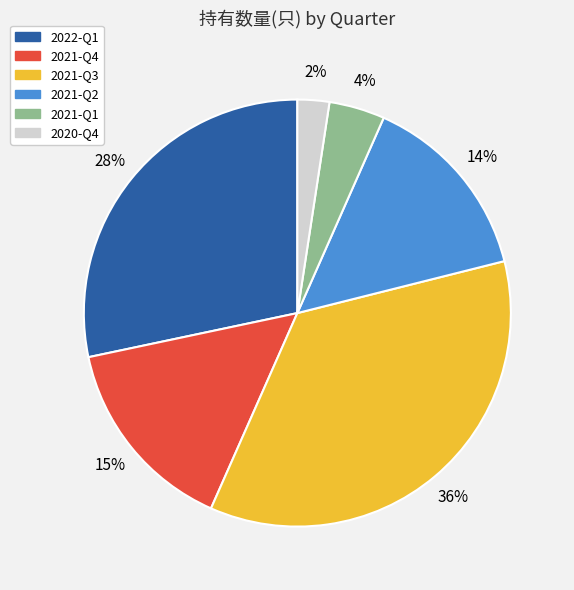

To the nearest percent, what is the average slice percentage?

17%